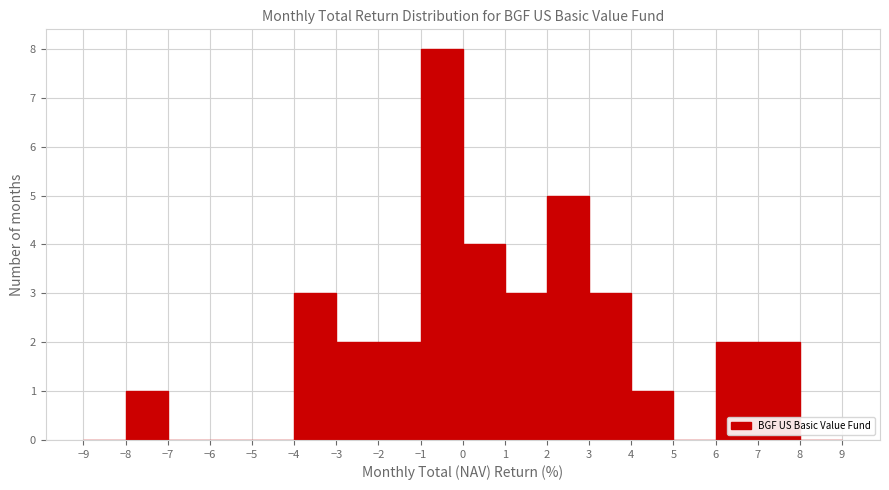

Reading left to right, transcribe this chart: for each bar, give the range it covers on the x-axis and its height. The values are not printed on the chart, so give them approximately, as read against the axis.

-9 to -8: 0
-8 to -7: 1
-7 to -6: 0
-6 to -5: 0
-5 to -4: 0
-4 to -3: 3
-3 to -2: 2
-2 to -1: 2
-1 to 0: 8
0 to 1: 4
1 to 2: 3
2 to 3: 5
3 to 4: 3
4 to 5: 1
5 to 6: 0
6 to 7: 2
7 to 8: 2
8 to 9: 0